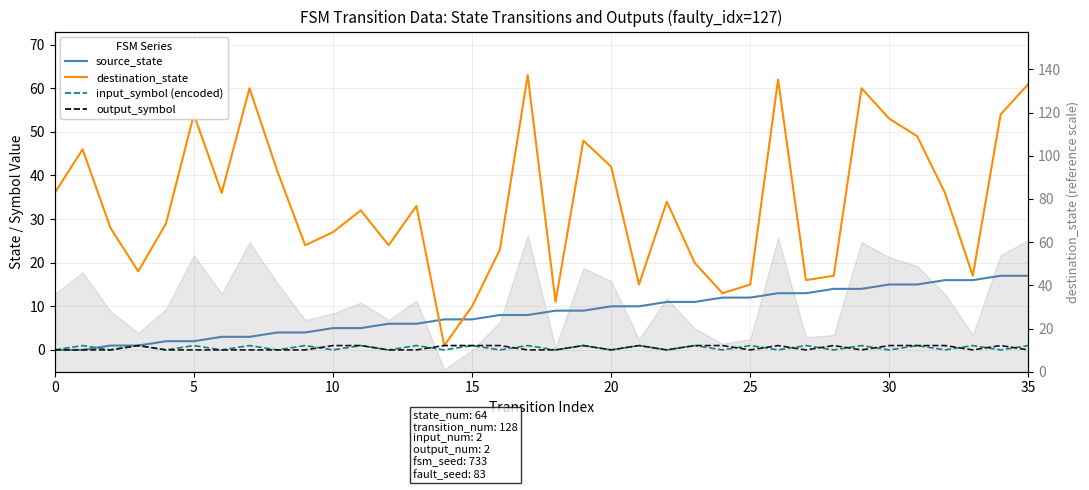

How many values in input_symbol (encoded) are above zero?

18